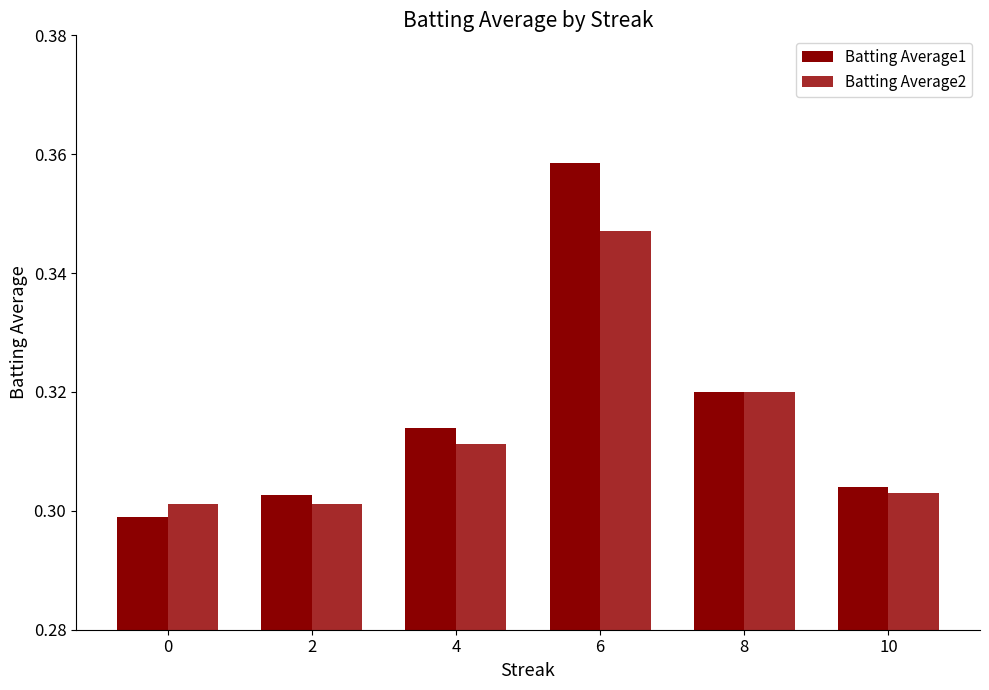

Rank the series by their maximum value, from highest to lowest.

Batting Average1, Batting Average2